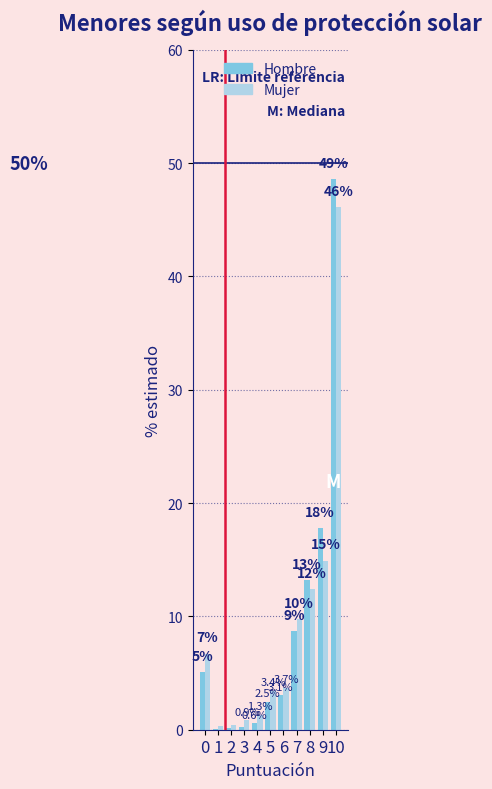

Are the bars grouped side by side (vs. stacked)?

Yes